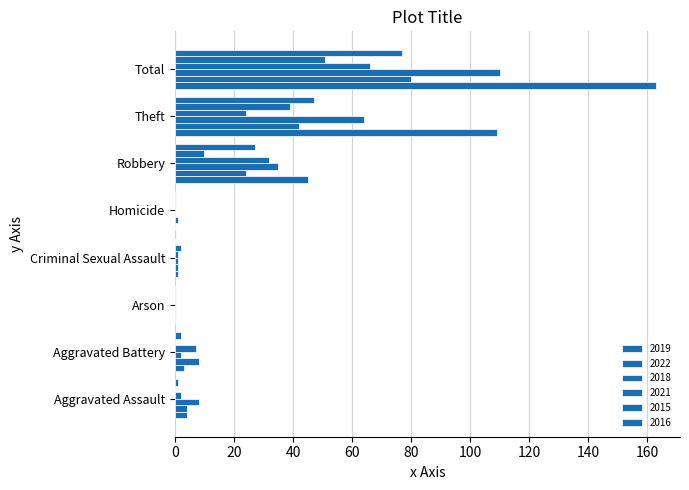

What position from the right is Homicide?

4